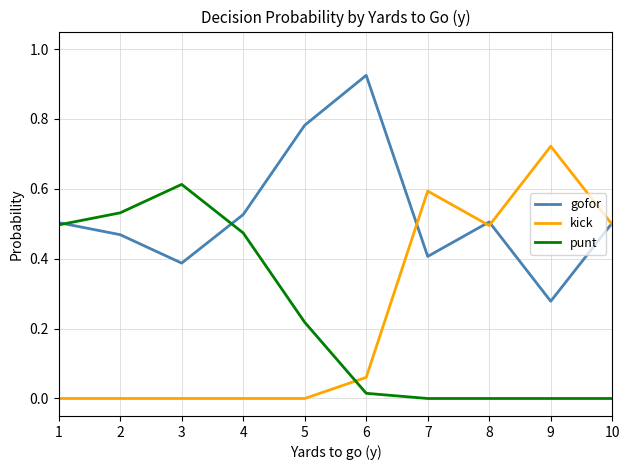

Rank the series by their maximum value, from highest to lowest.

gofor, kick, punt